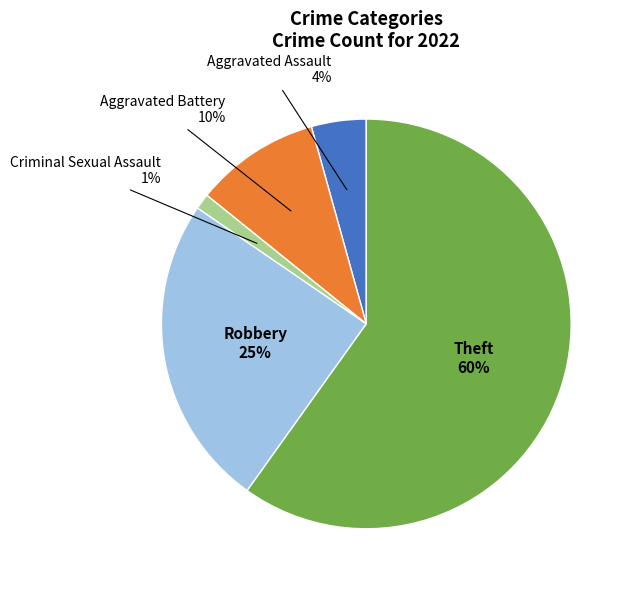

Approximately how many times larger is the value at Aggravated Assault compared to Aggravated Battery?

0.4